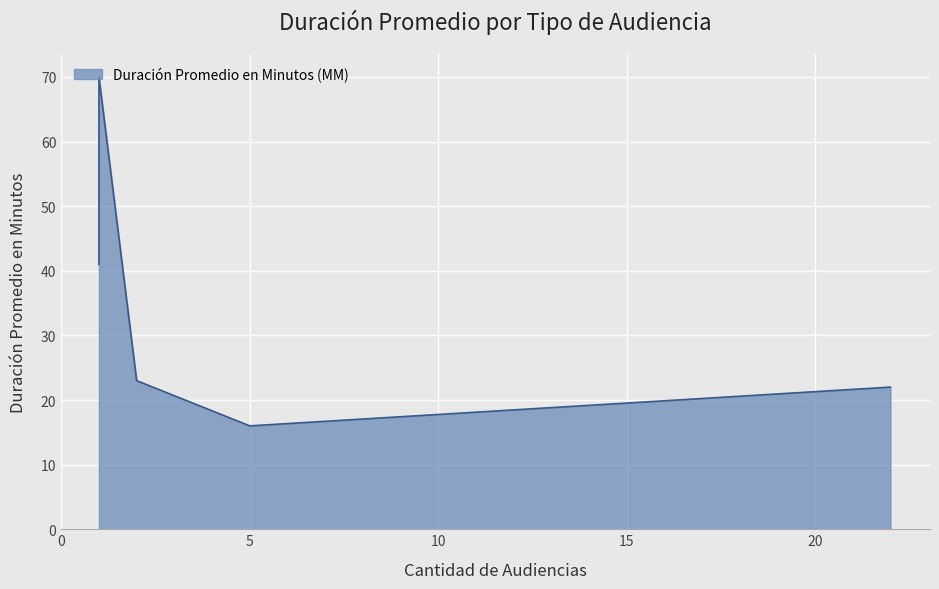

Count the number of data series in this chart.

1